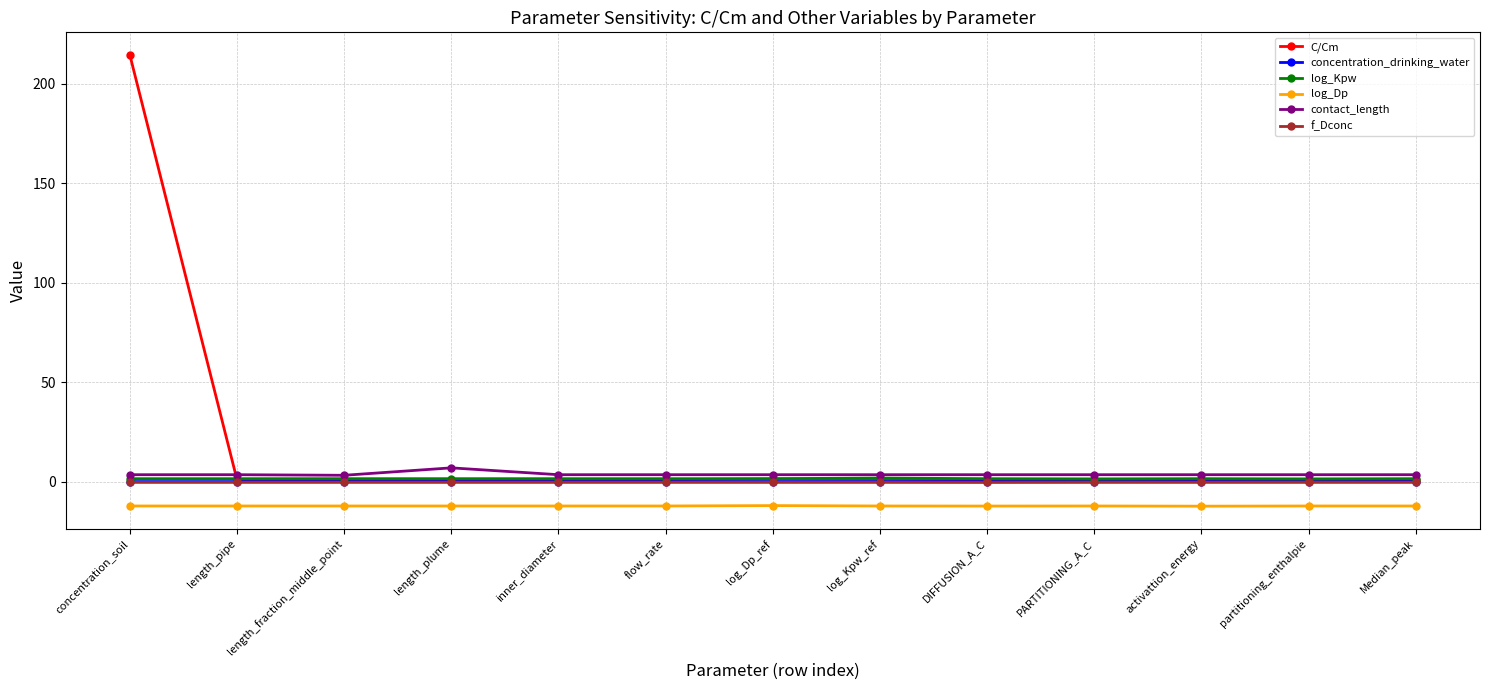

True or false: log_Dp and f_Dconc cross at least once.

False